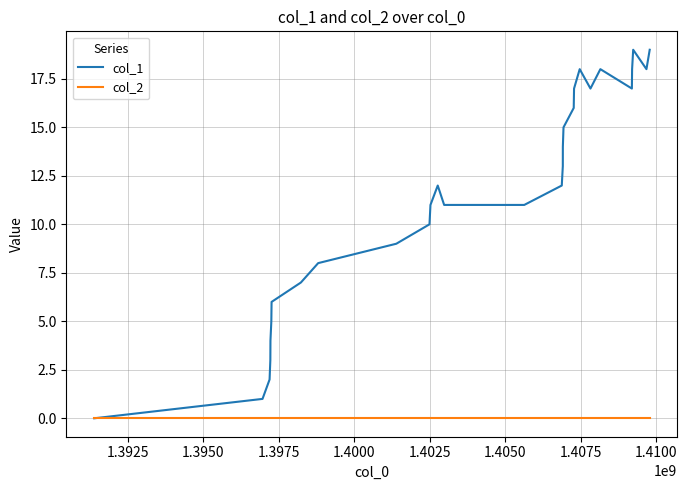

What are all the series names shown in the legend?

col_1, col_2